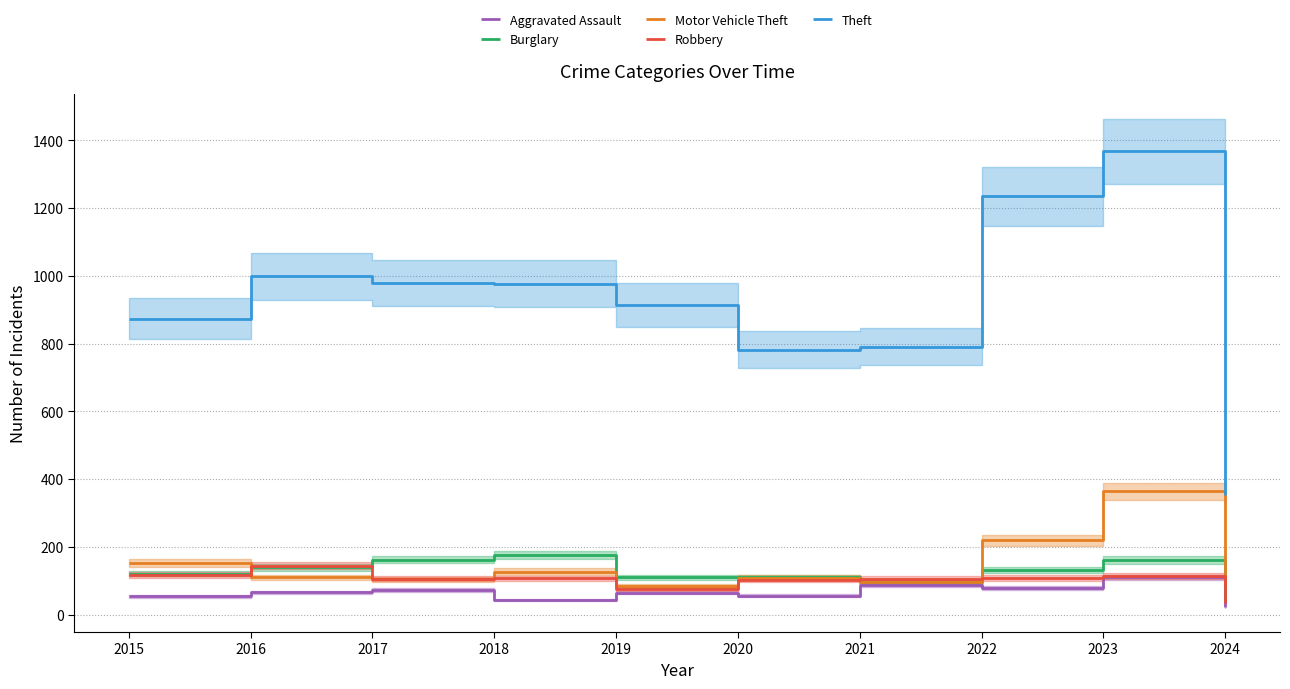

What is the average value of the Robbery series?

101